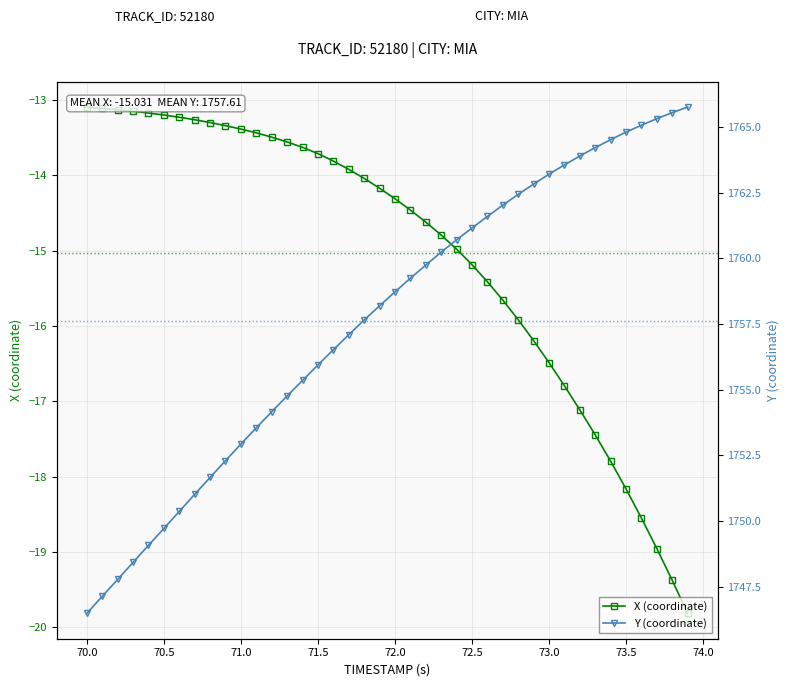

At which label is Y (coordinate) closest to 1756?

71.5